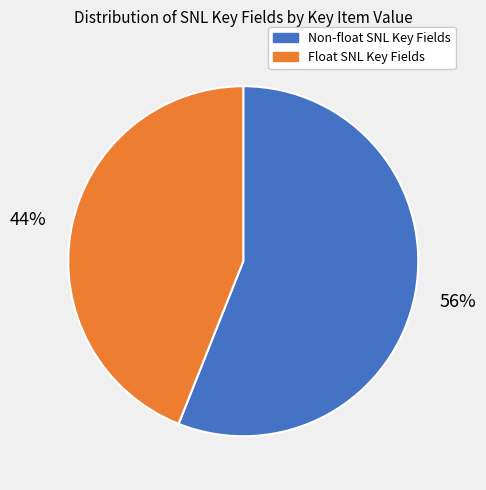

How many segments does this pie chart have?

2